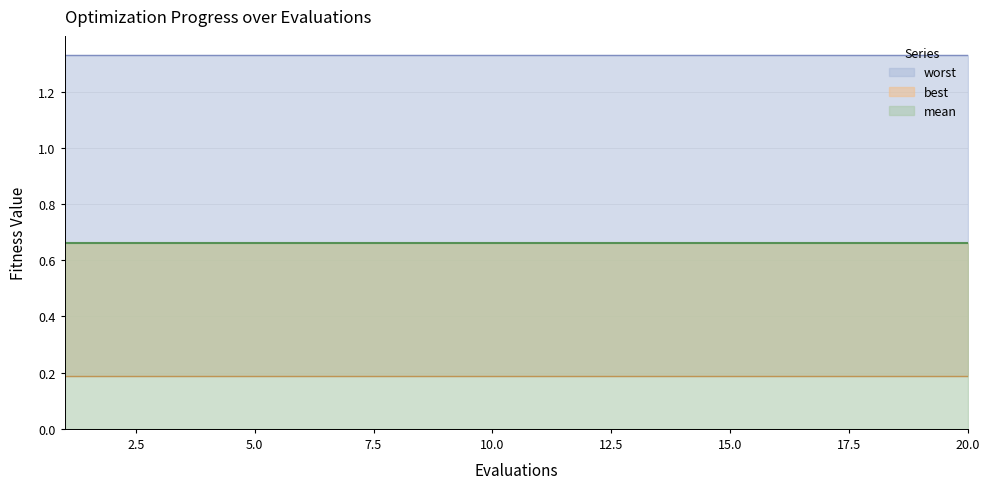

True or false: best and mean intersect in this chart.

False